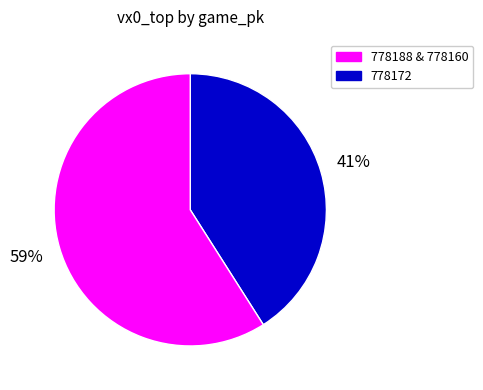

Is there a majority slice in this chart?

Yes